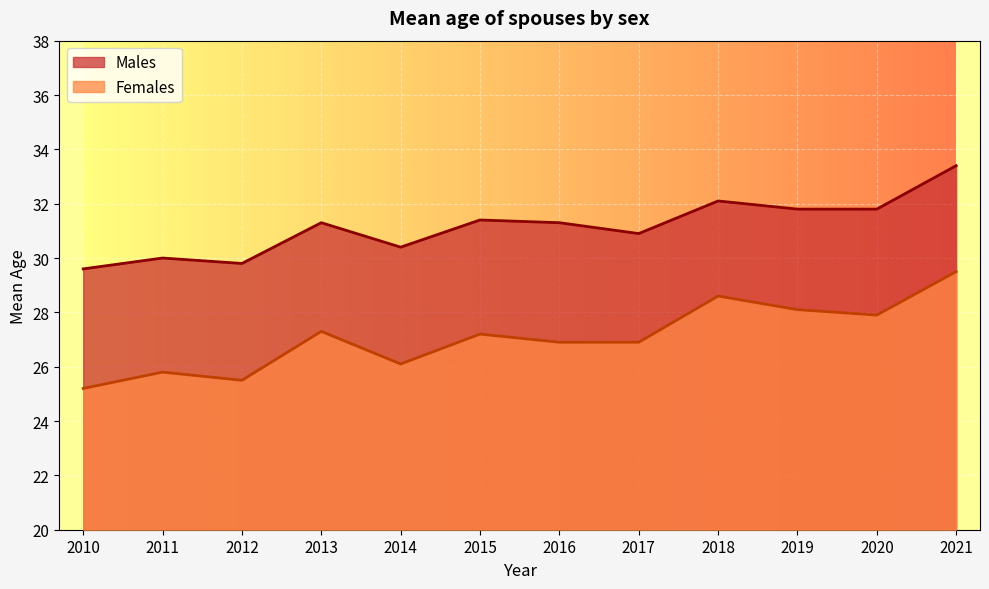

Which label corresponds to the largest value in the chart?

2021